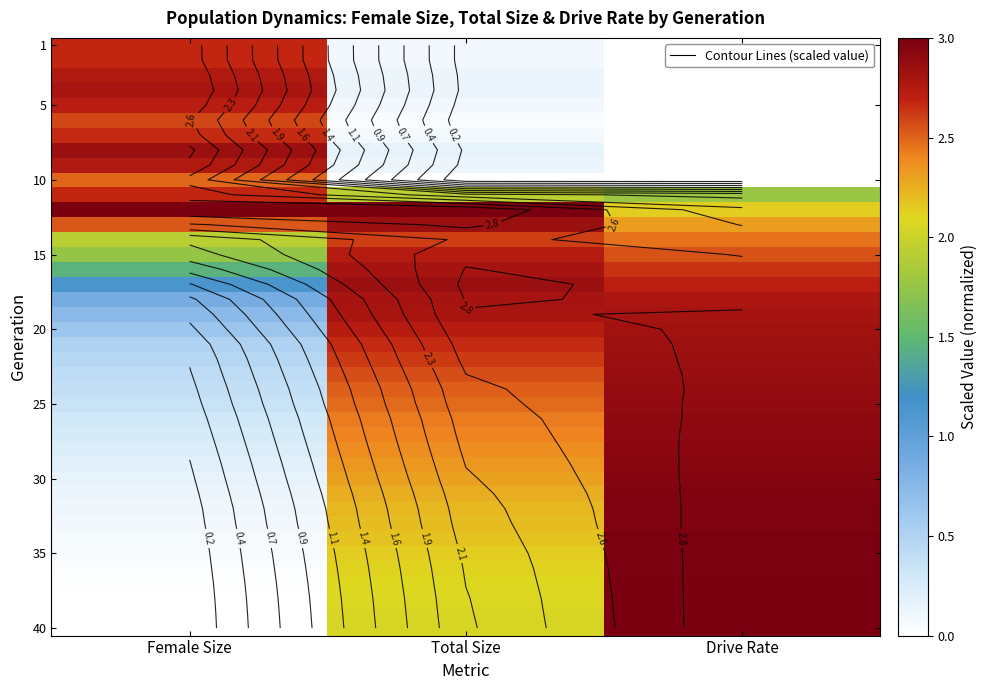

Which series has the largest range (max minus min)?

40